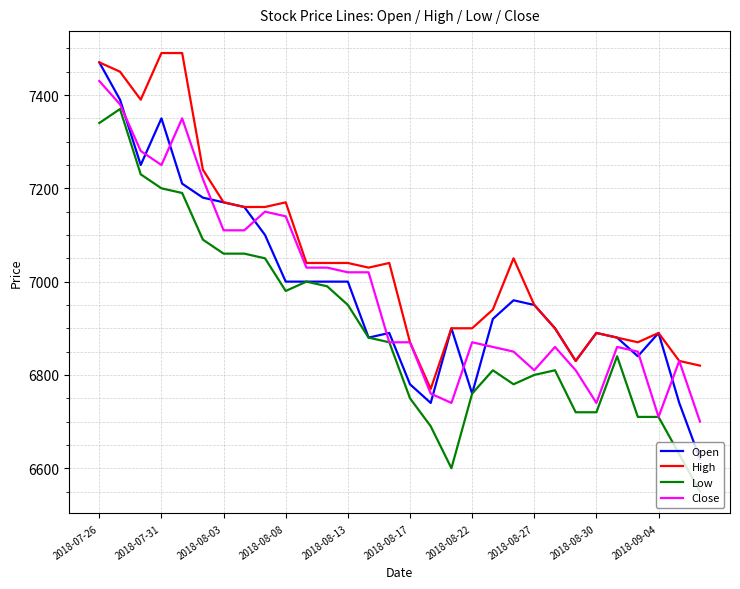

Which series has the largest total across all categories?

High